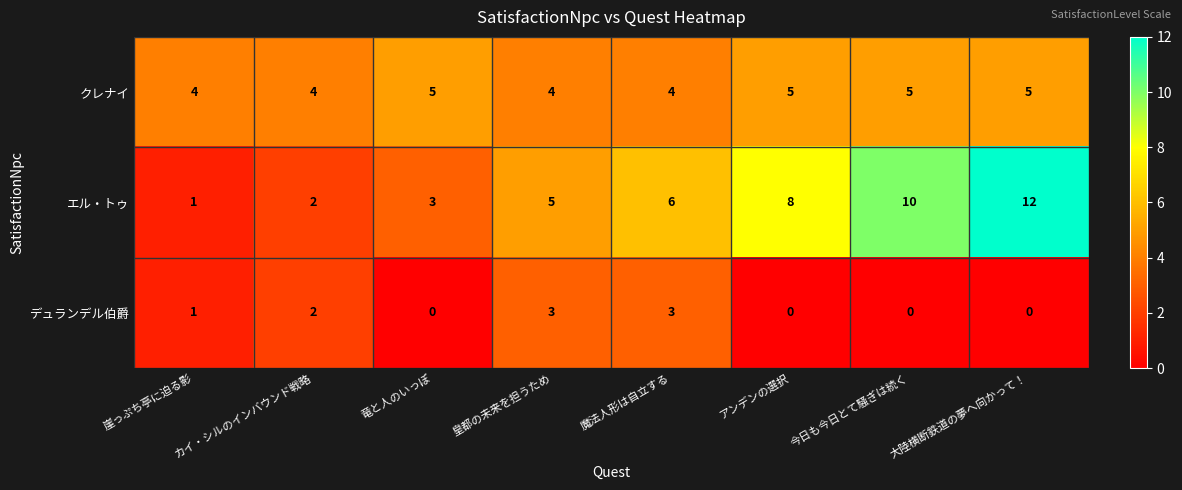

What value does the エル・トゥ series have at 大陸横断鉄道の夢へ向かって！, to the nearest 5?

10